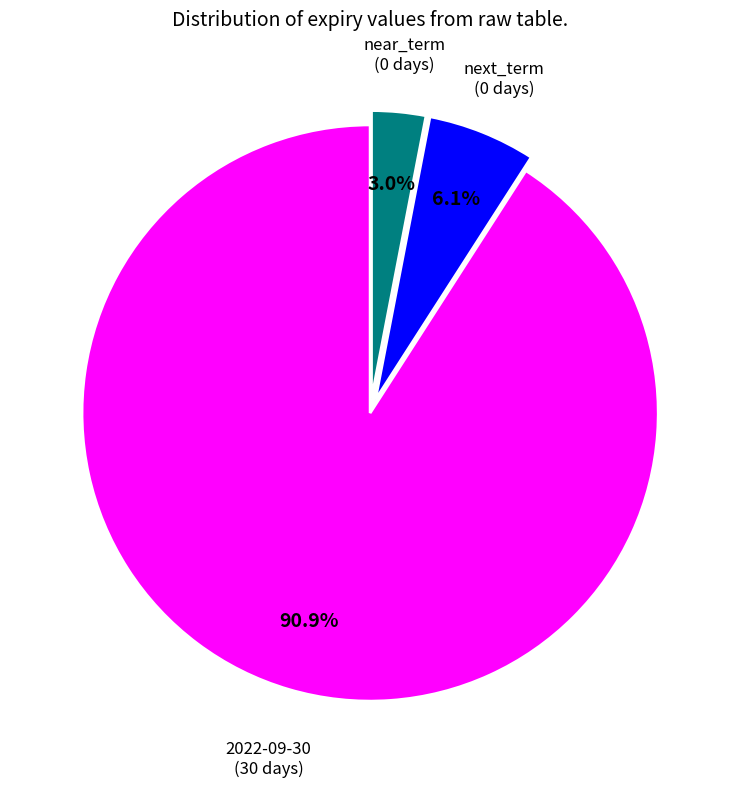

Is there any slice that represents more than half of the pie?

Yes